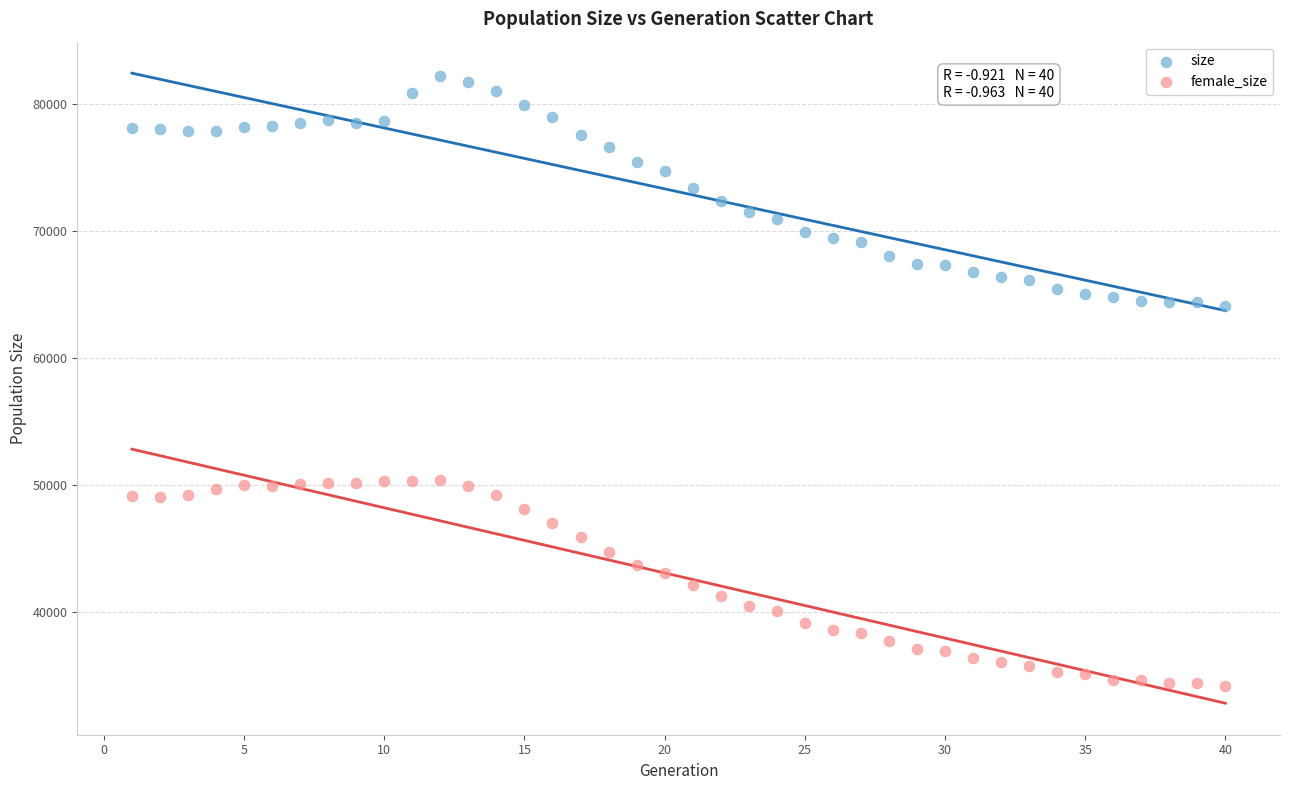

What is the X range (max minus min) for the scatter plot?

39